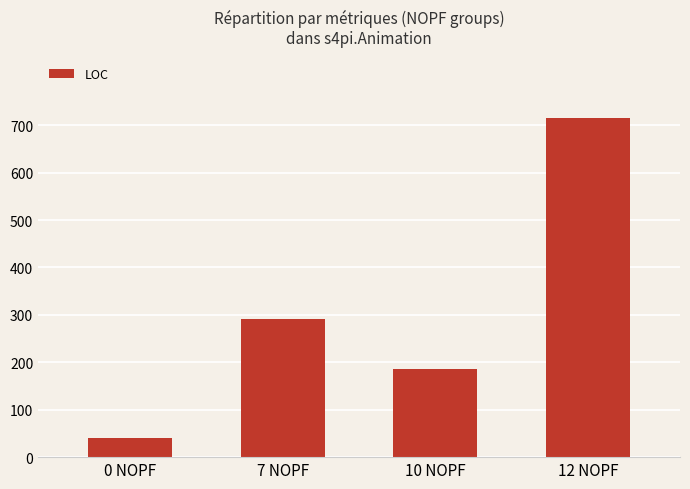

Does the chart contain any negative values?

No